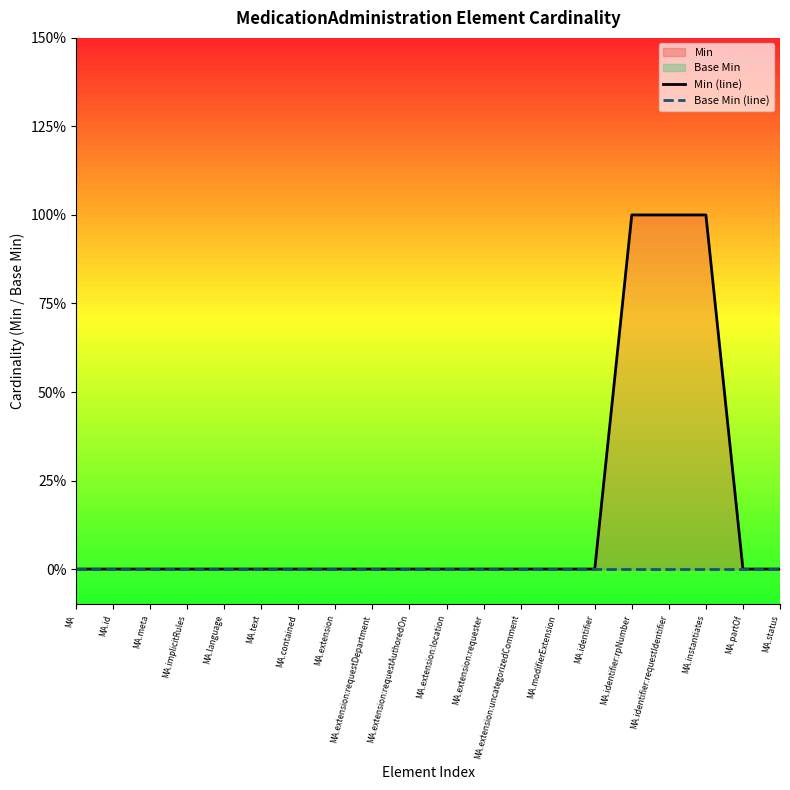

True or false: Min (line) has more than 0 interior local peaks.

False